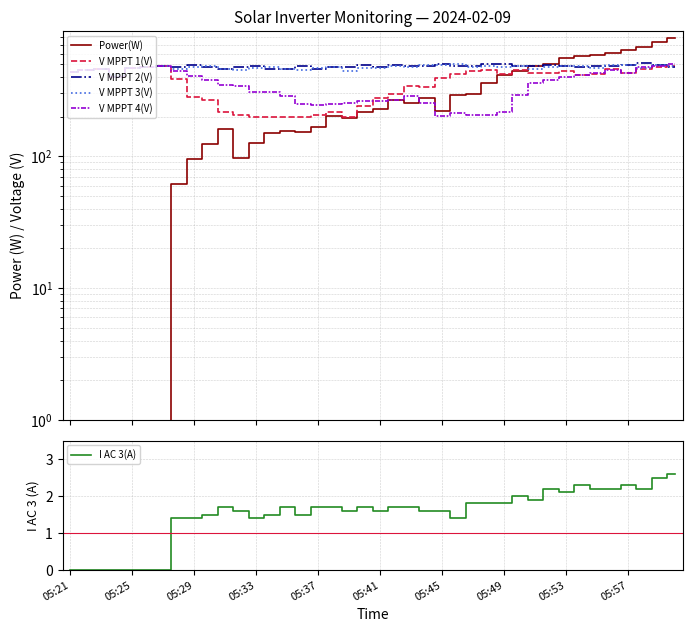

At how many categories does at least one series exceed 519?

8